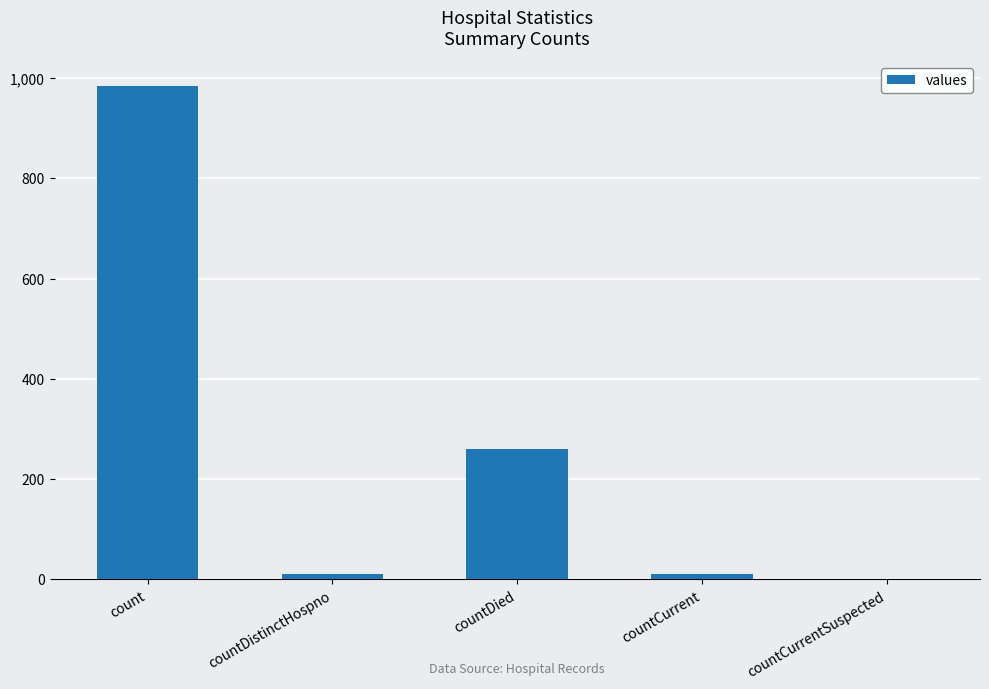

The value at countDied is 261. True or false?

True